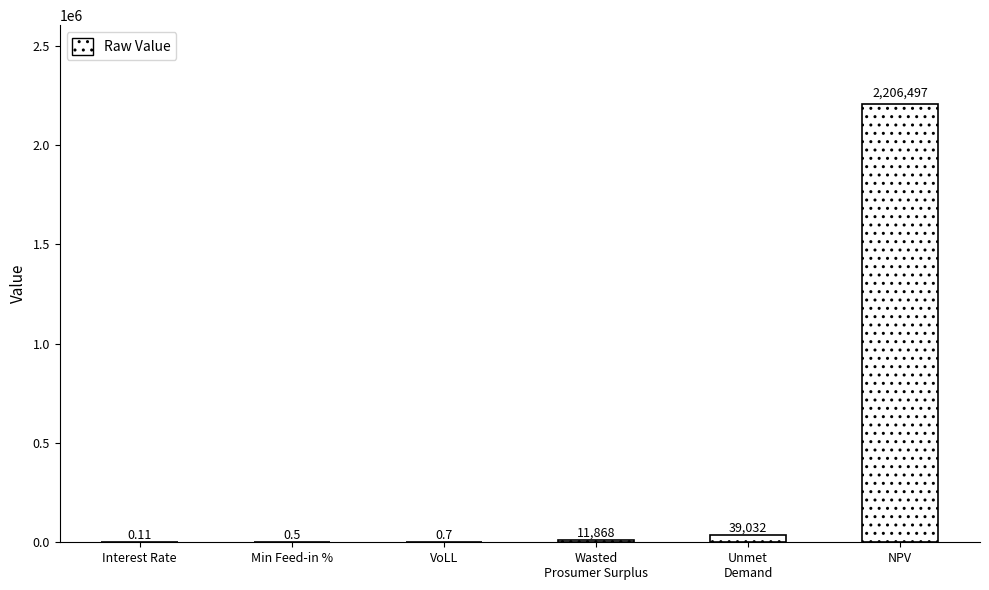

What is the sum of all values?

2257398.0